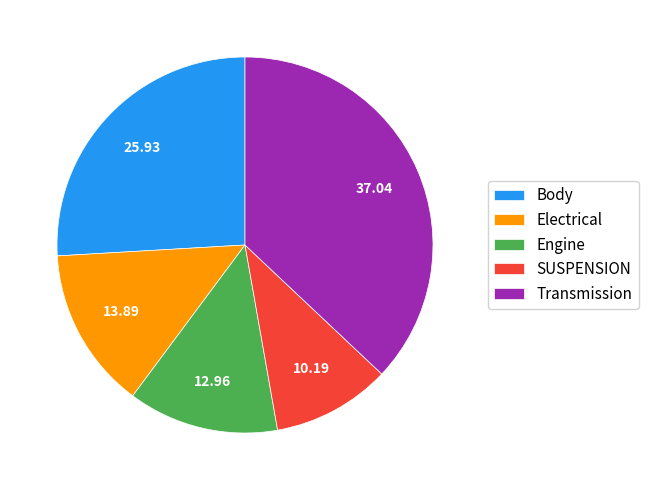

Rank the categories by value from highest to lowest.

Transmission, Body, Electrical, Engine, SUSPENSION